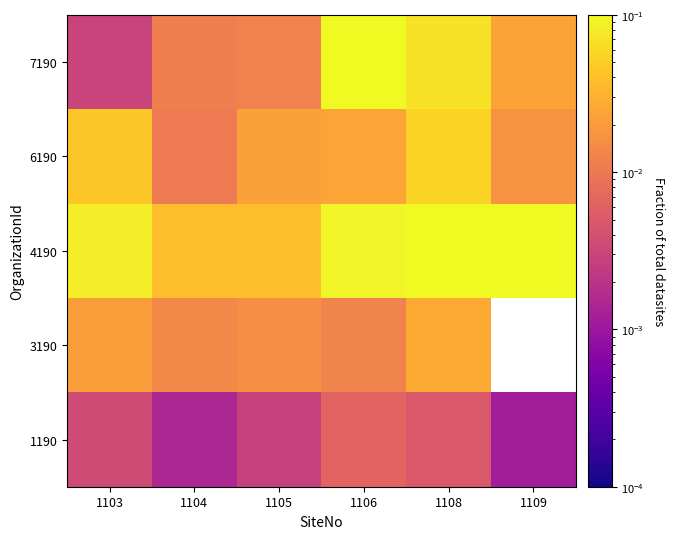

How many series are shown in this chart?

5